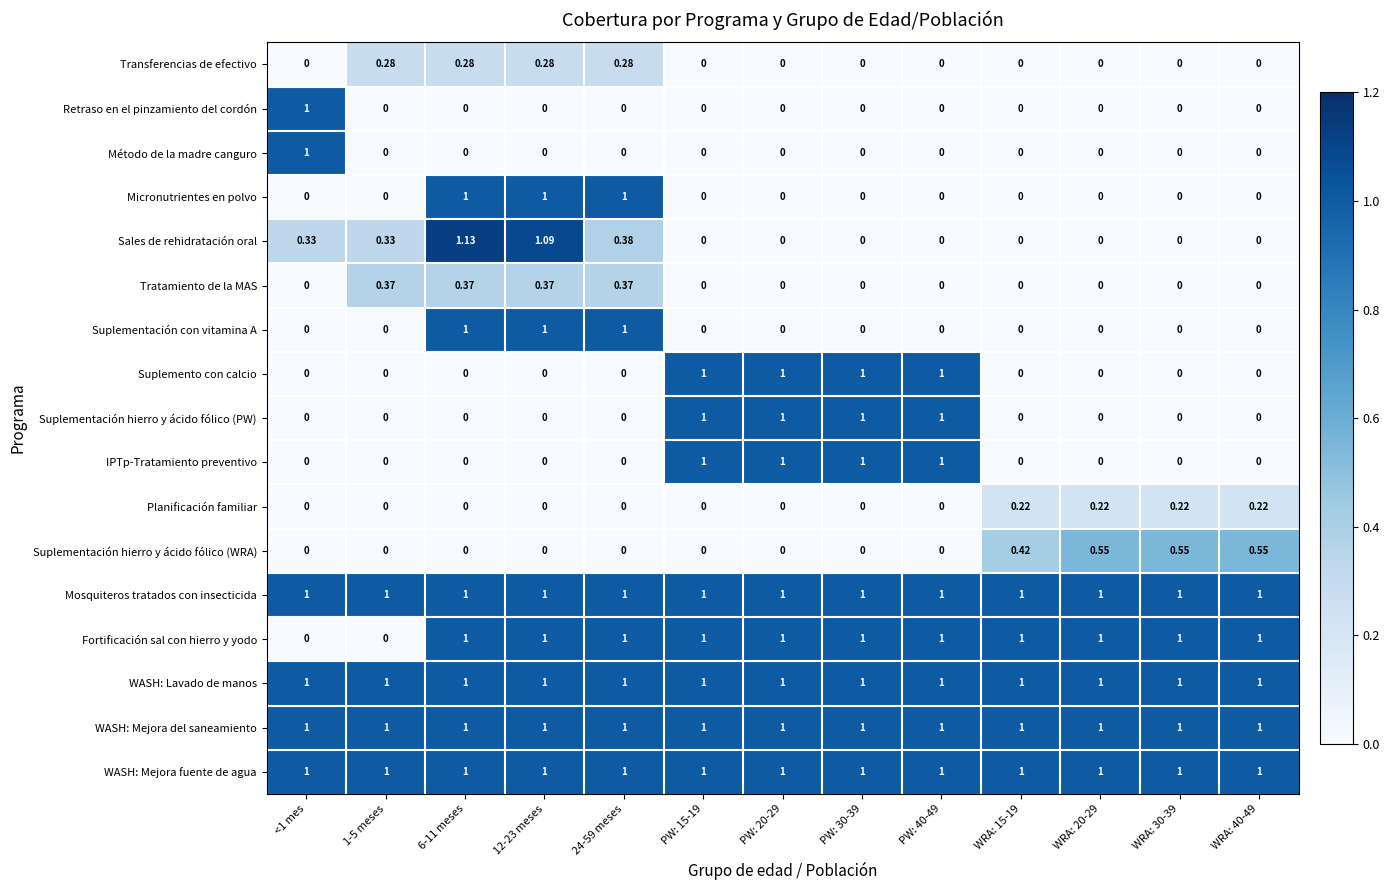

Which series has the largest range (max minus min)?

Sales de rehidratación oral